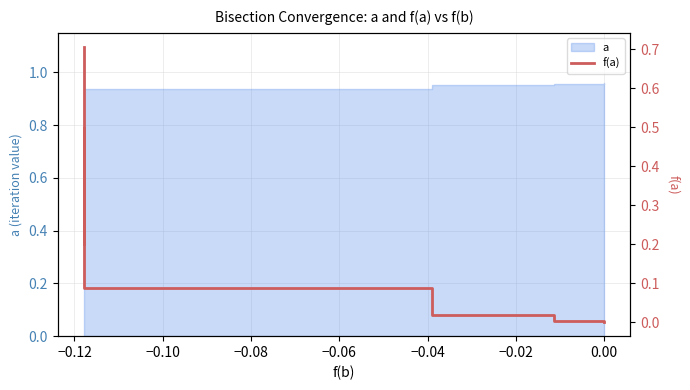

The value at 12 is 0.0. True or false?

False